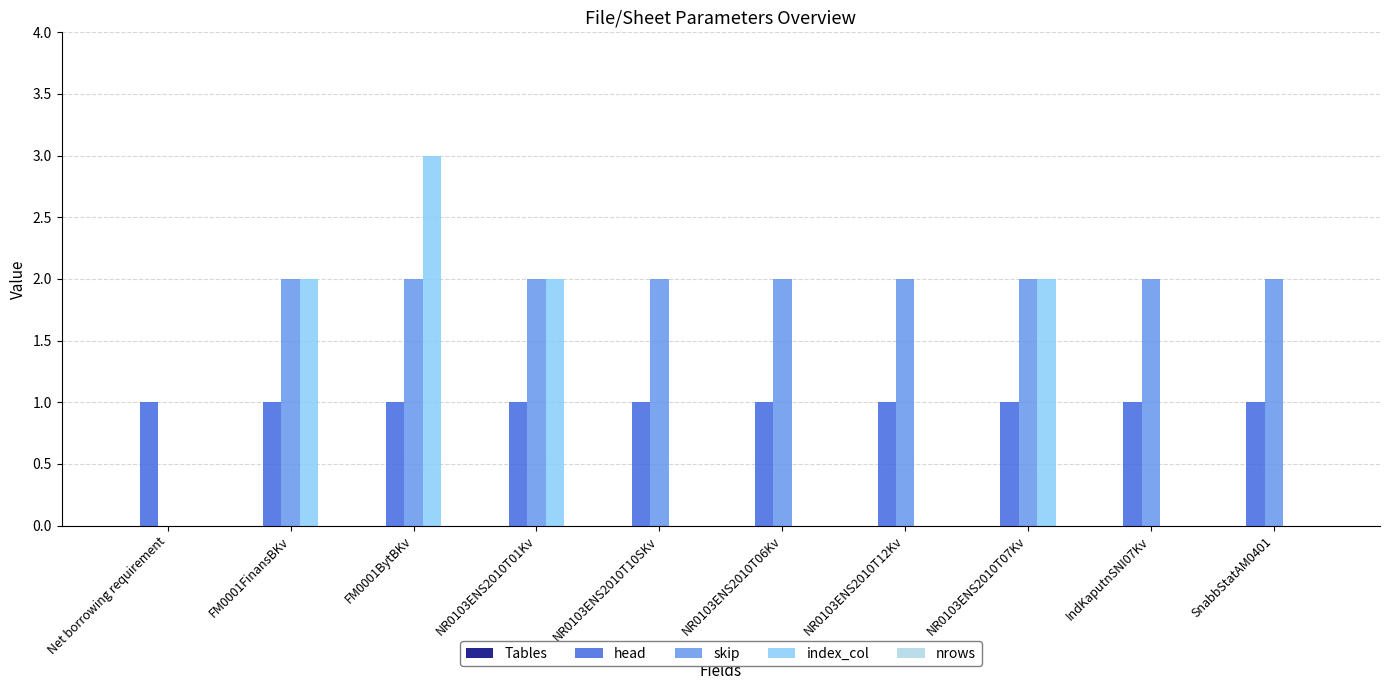

True or false: head has a value of 2 at SnabbStatAM0401.

False